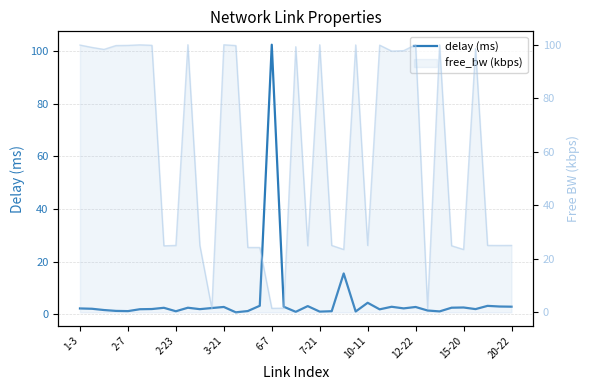

What is the change in value from 16 to 25?

-100.7